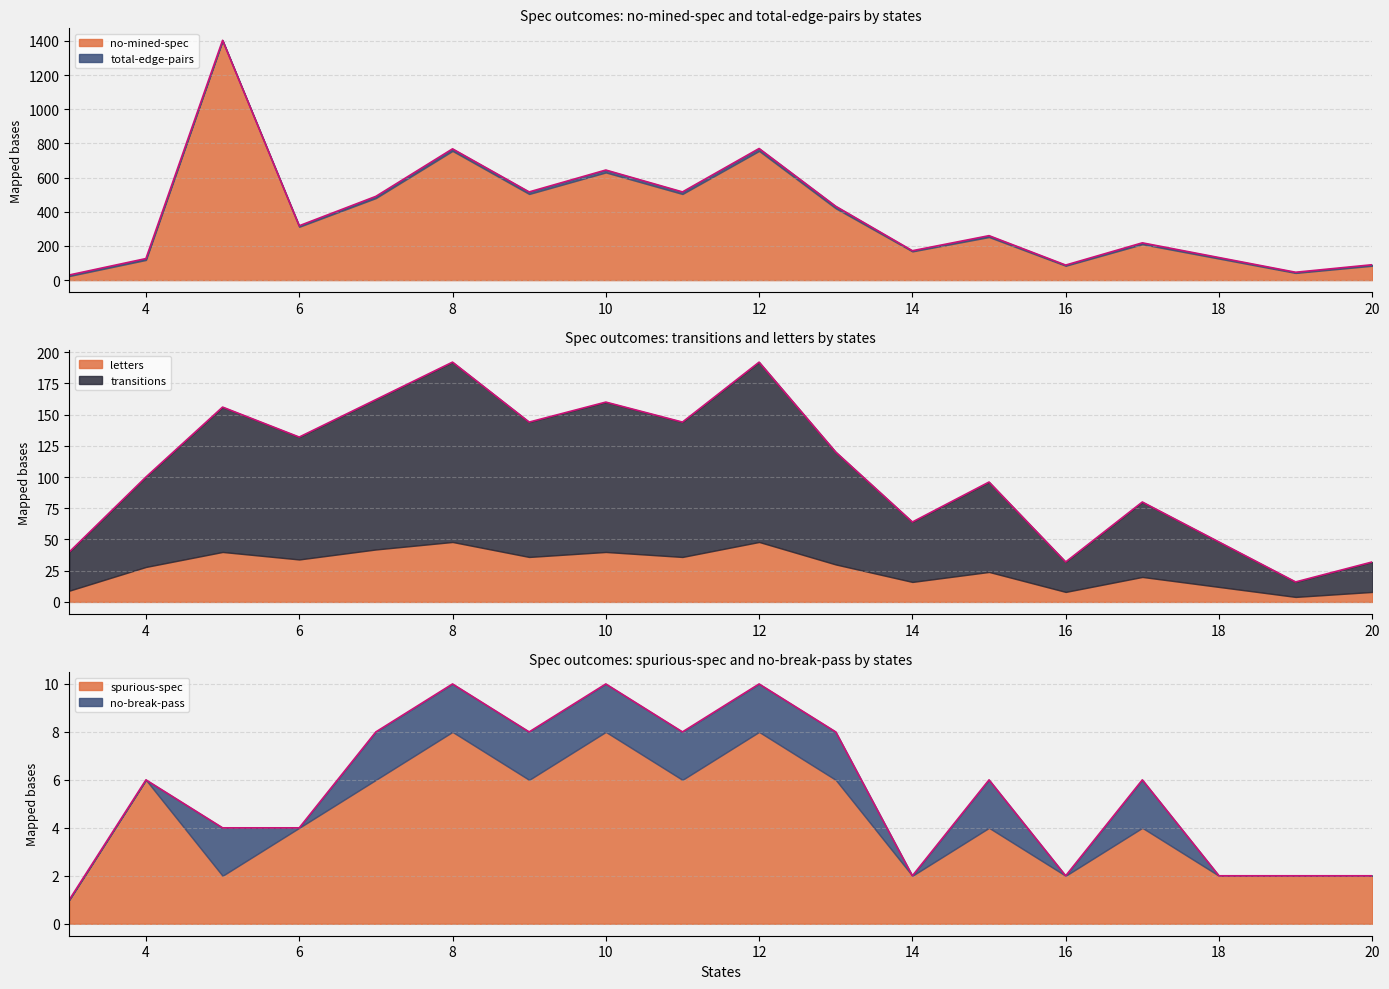

How many data points does each series have?

18